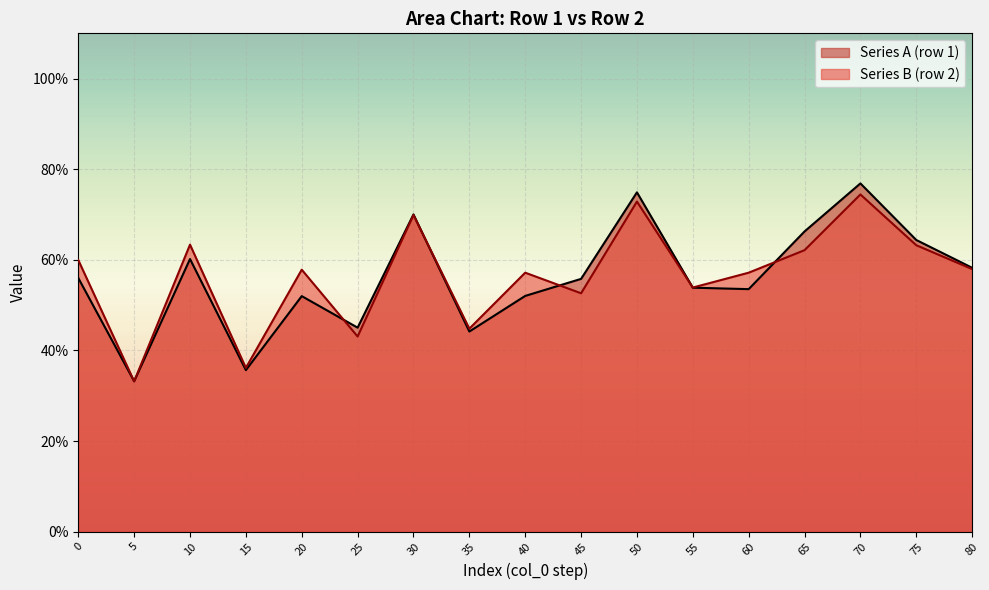

The Series B (row 2) series shows 44.8 at 35. True or false?

True